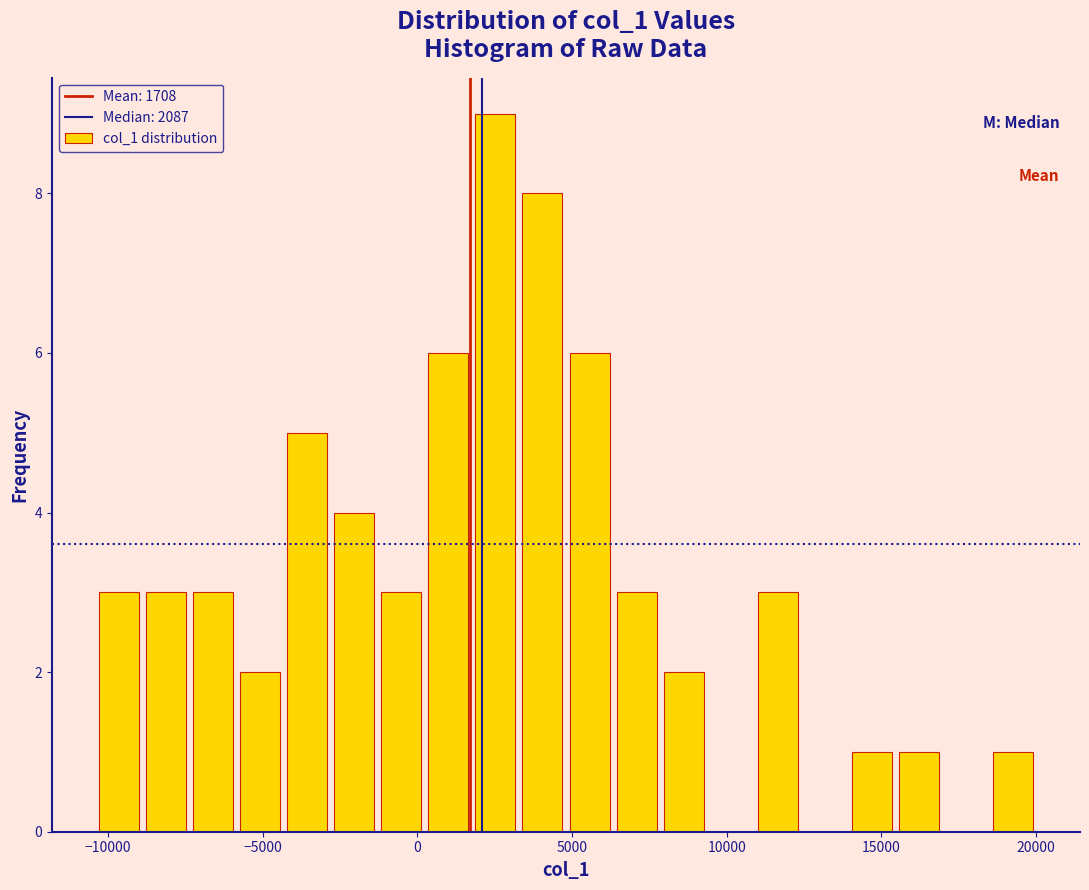

Read against the x-axis, roughly where is the centre of the tallest bar?

2500